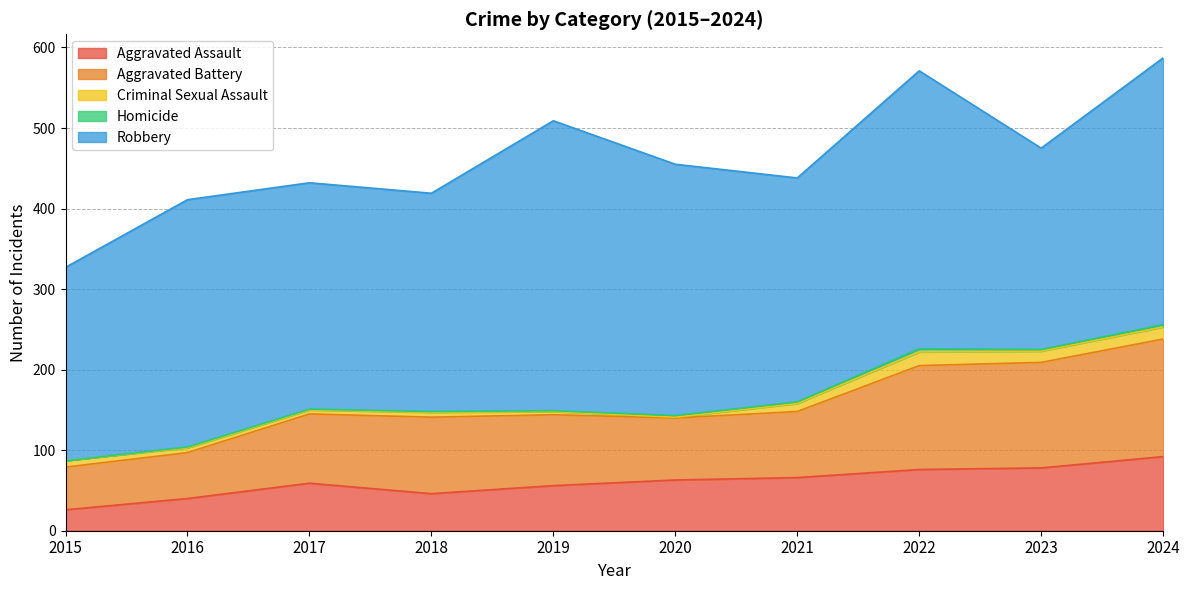

At which label does Robbery first exceed 307?

2019